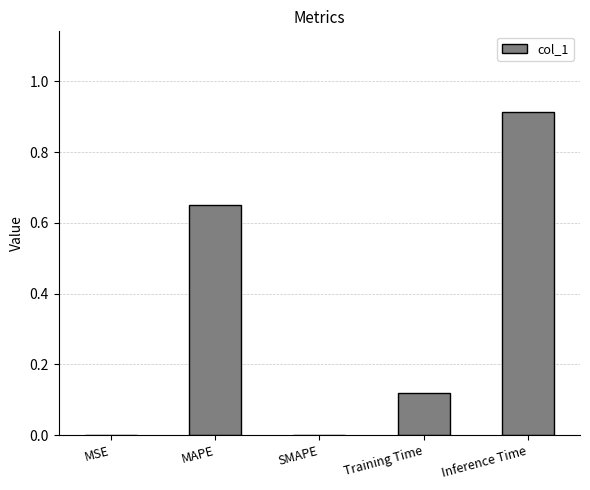

The chart shows a value of 1.6 at Inference Time. True or false?

False